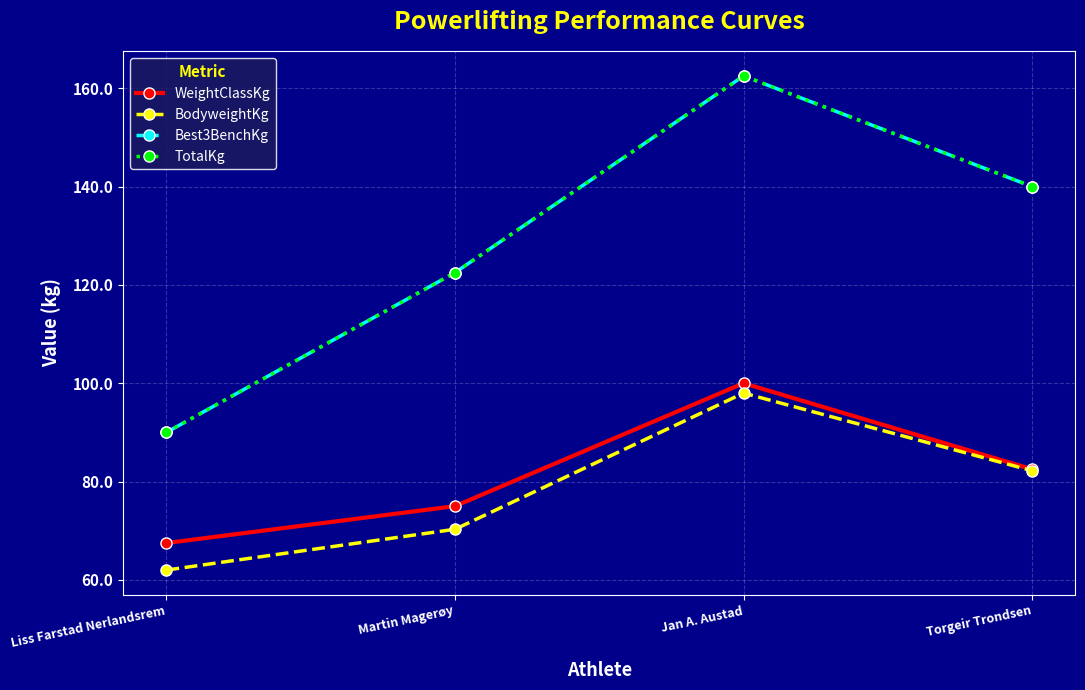

What is the label of the 4th point from the left?

Torgeir Trondsen